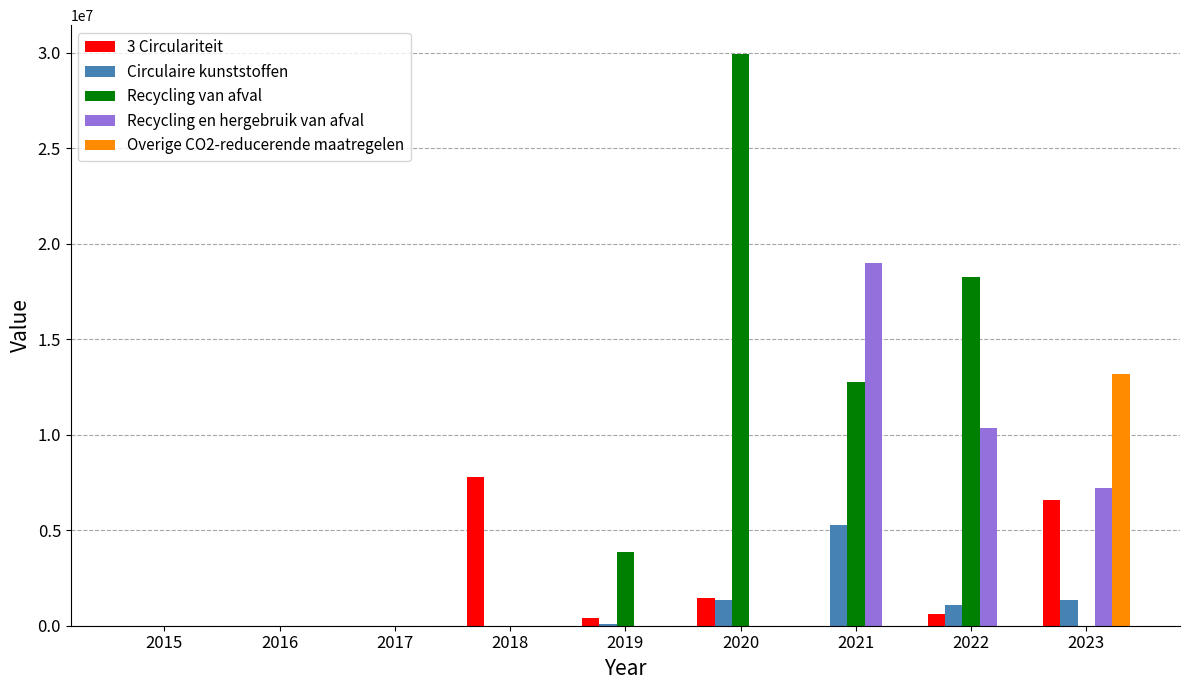

Which series changed the most between 2016 and 2018?

3 Circulariteit